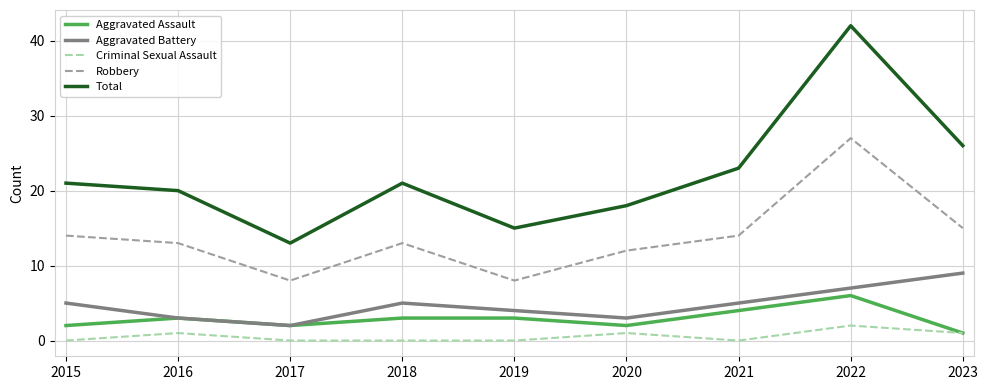

Does the chart have visible grid lines?

Yes